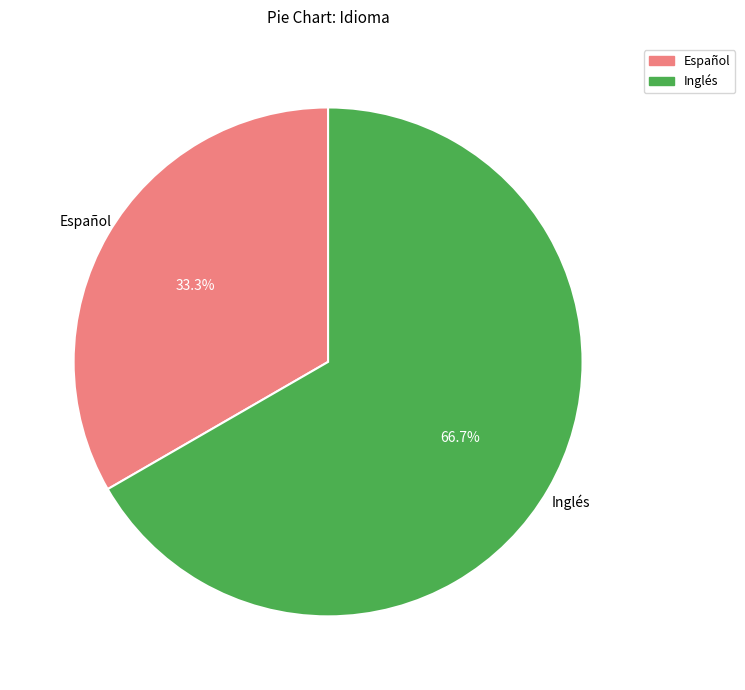

Count the number of slices in the pie.

2